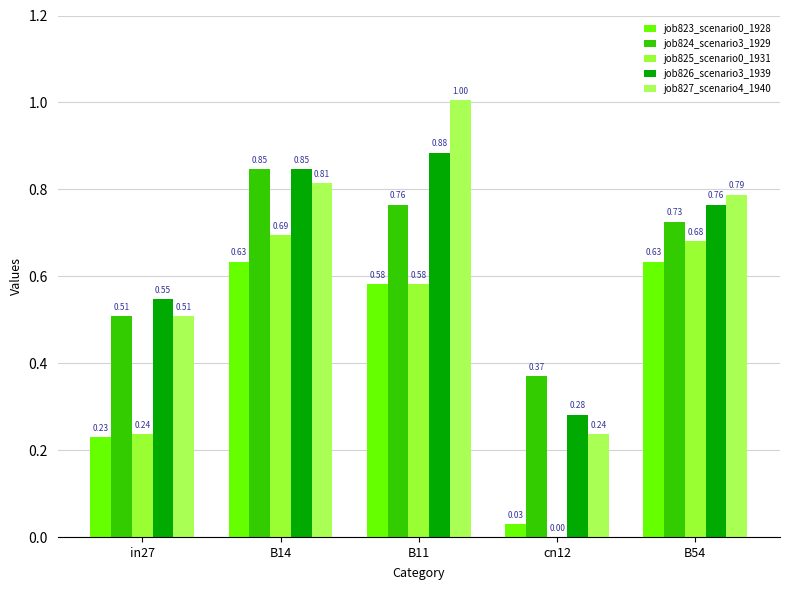

Which series has the widest spread of values?

job827_scenario4_1940